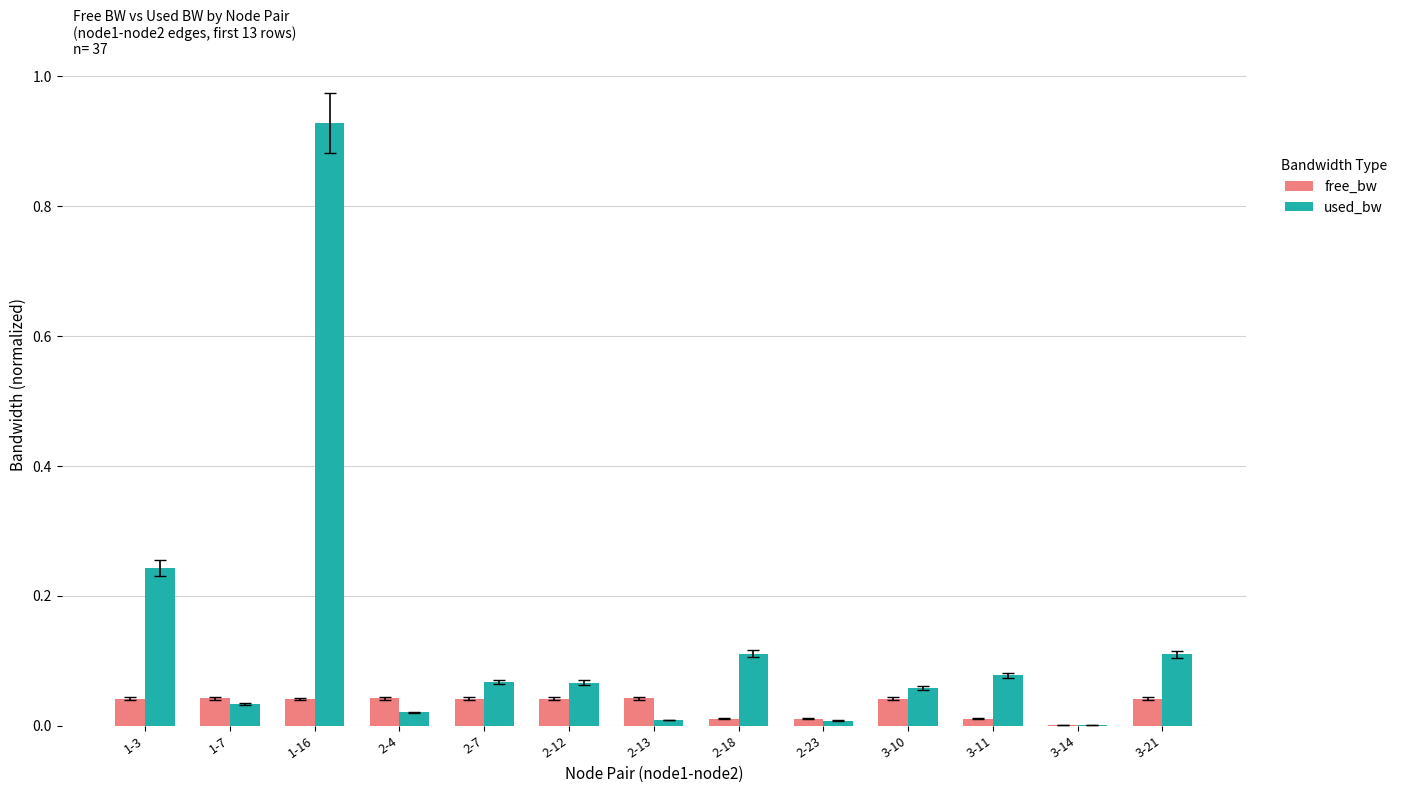

At which category is the sum across all series the highest?

1-16